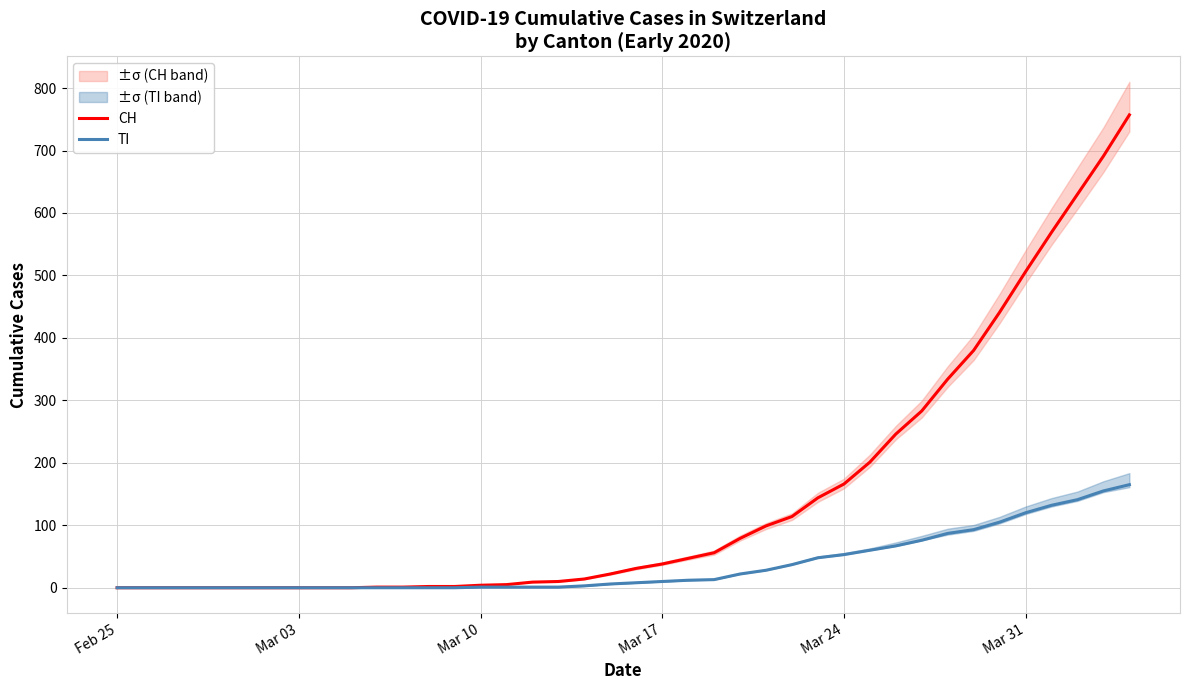

What is the highest value of the CH series?

757